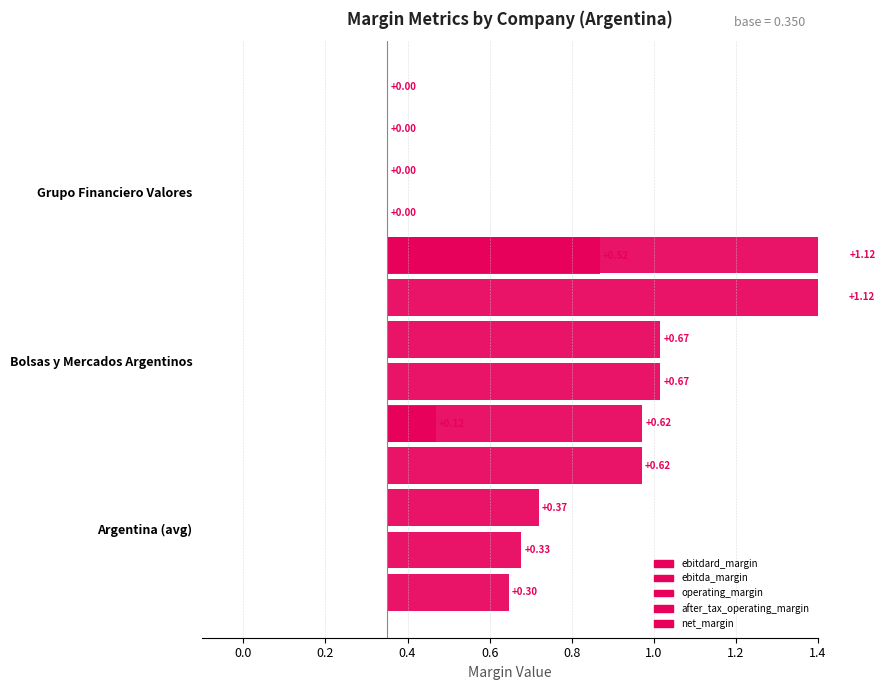

How many bars are there in total?

15